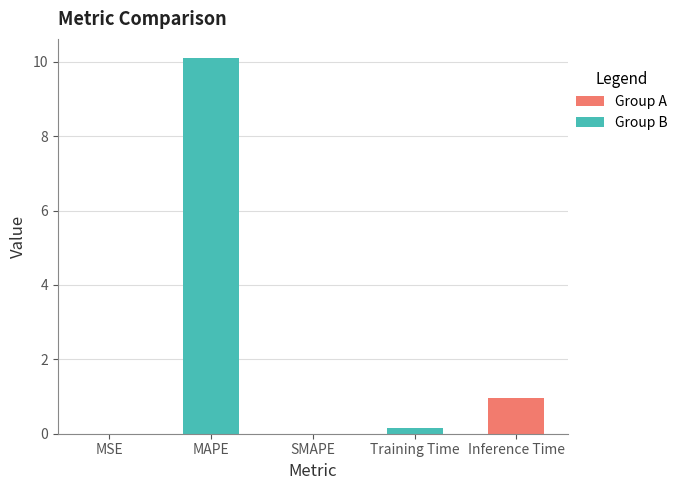

What is the average value?

2.2